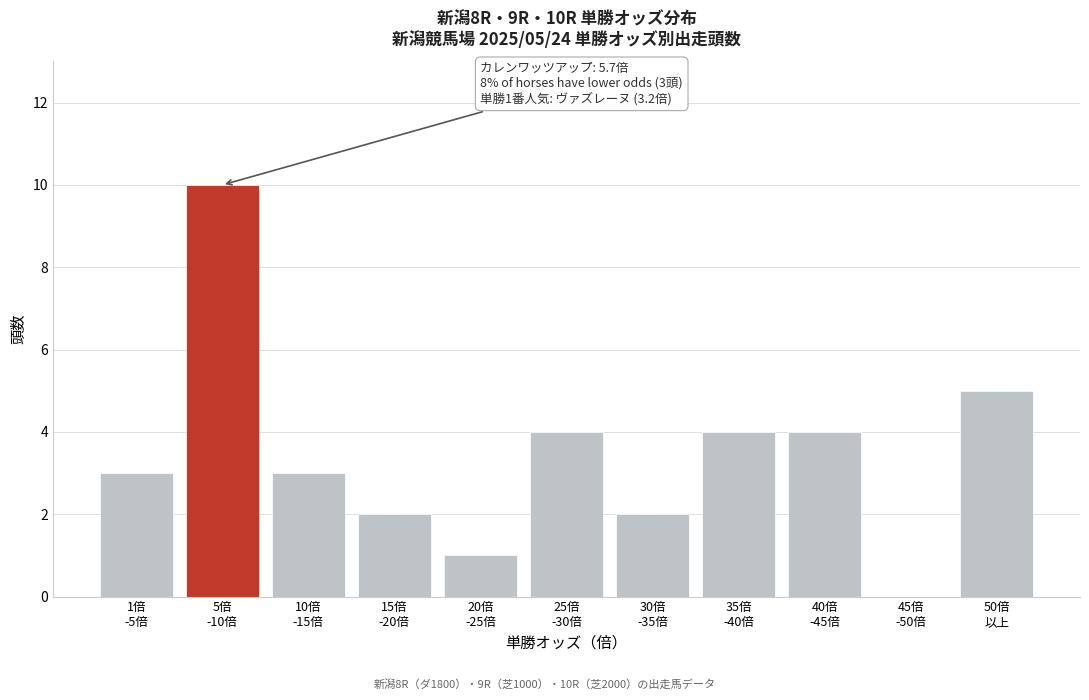

What is the sum of all values?

38